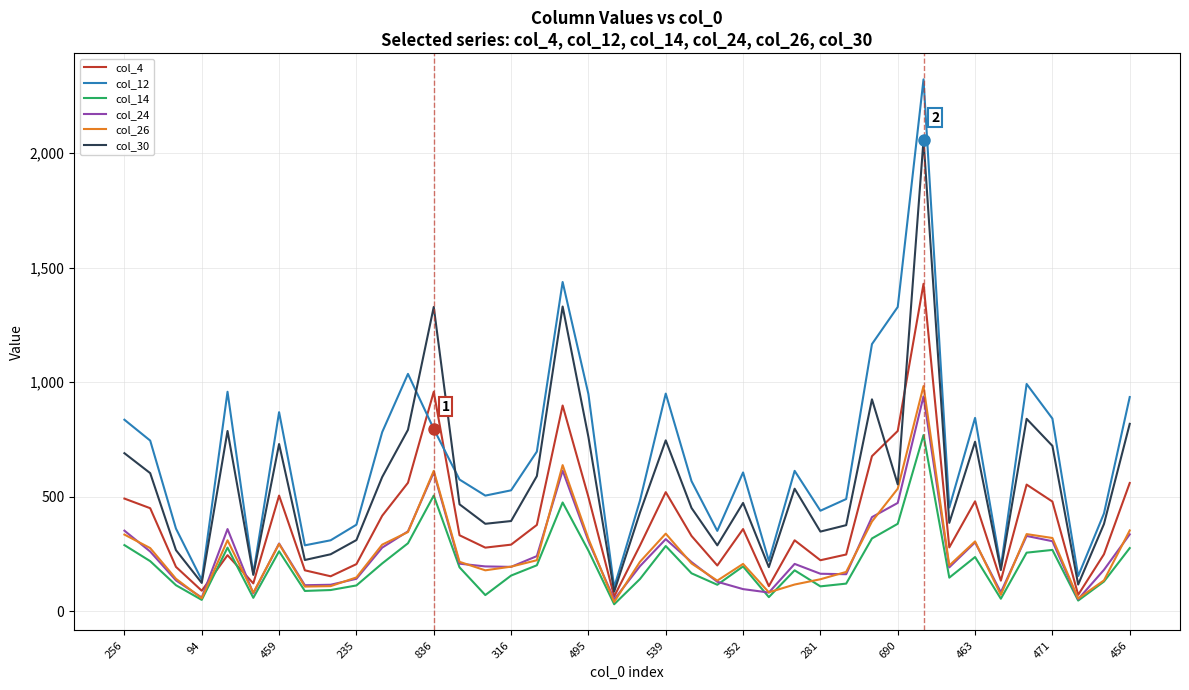

True or false: col_26 and col_12 intersect in this chart.

False